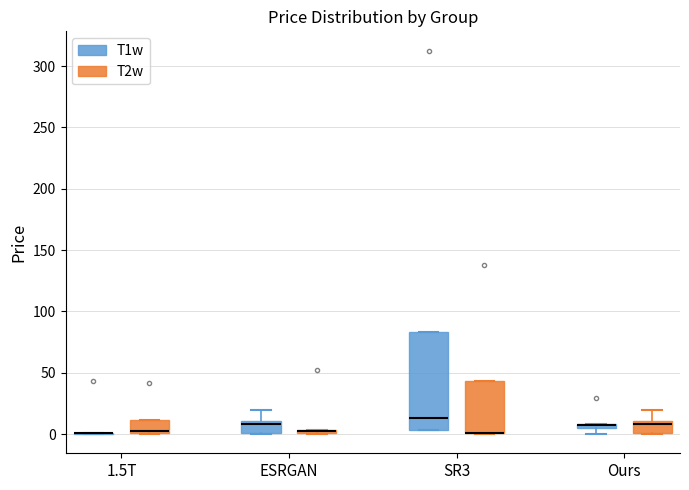

Which box is the tallest, from its lower edge to its upper edge?

SR3 (T1w)